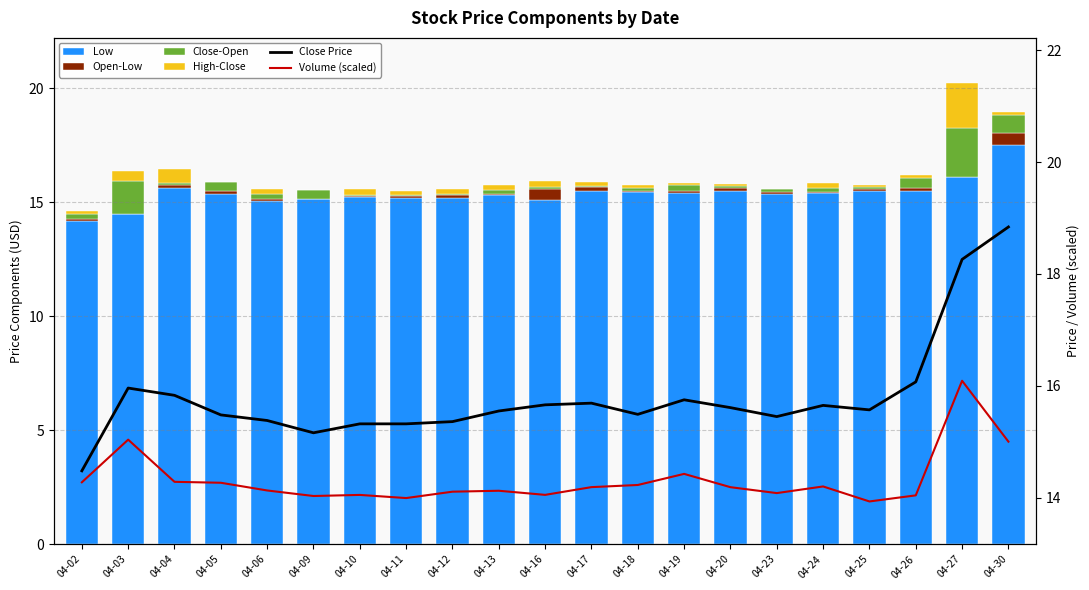

At which category is the sum across all series the highest?

04-27